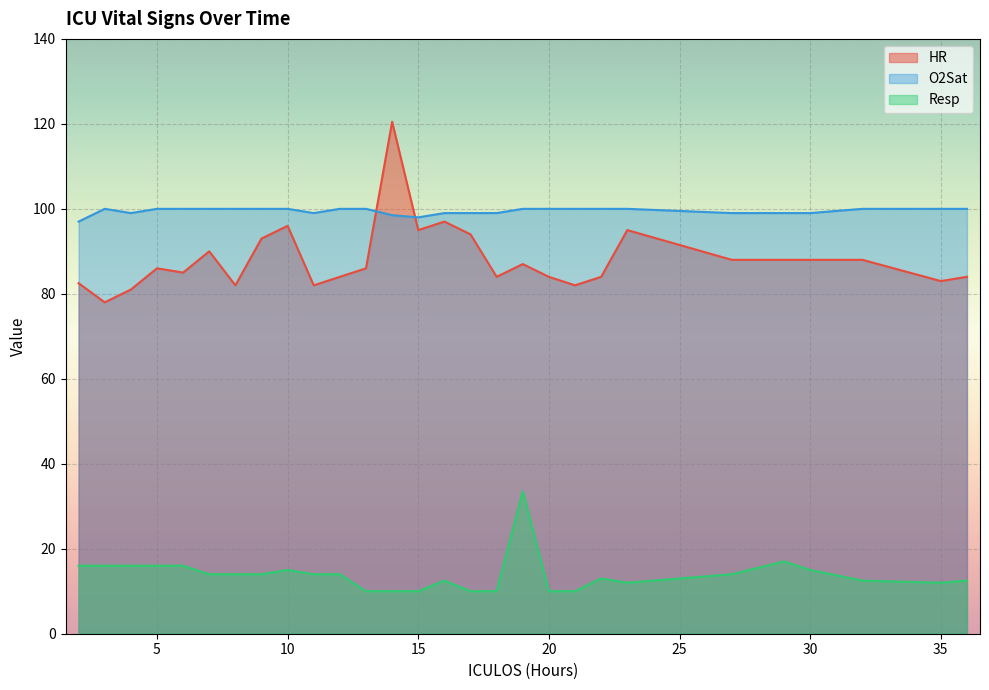

What are all the series names shown in the legend?

HR, O2Sat, Resp